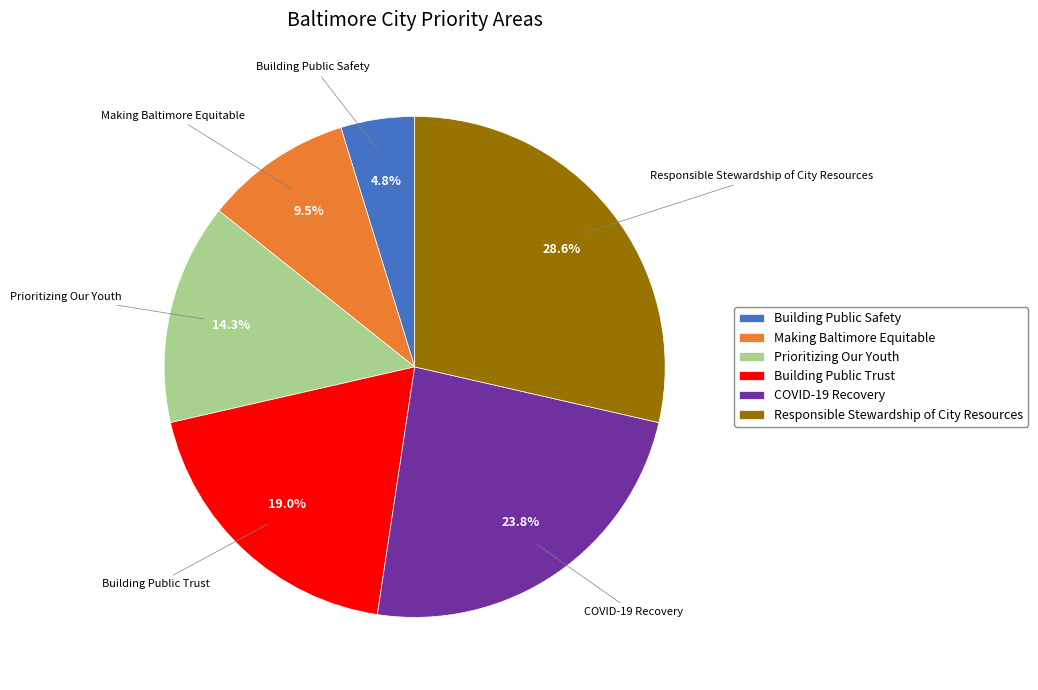

Between Responsible Stewardship of City Resources and COVID-19 Recovery, which is larger?

Responsible Stewardship of City Resources